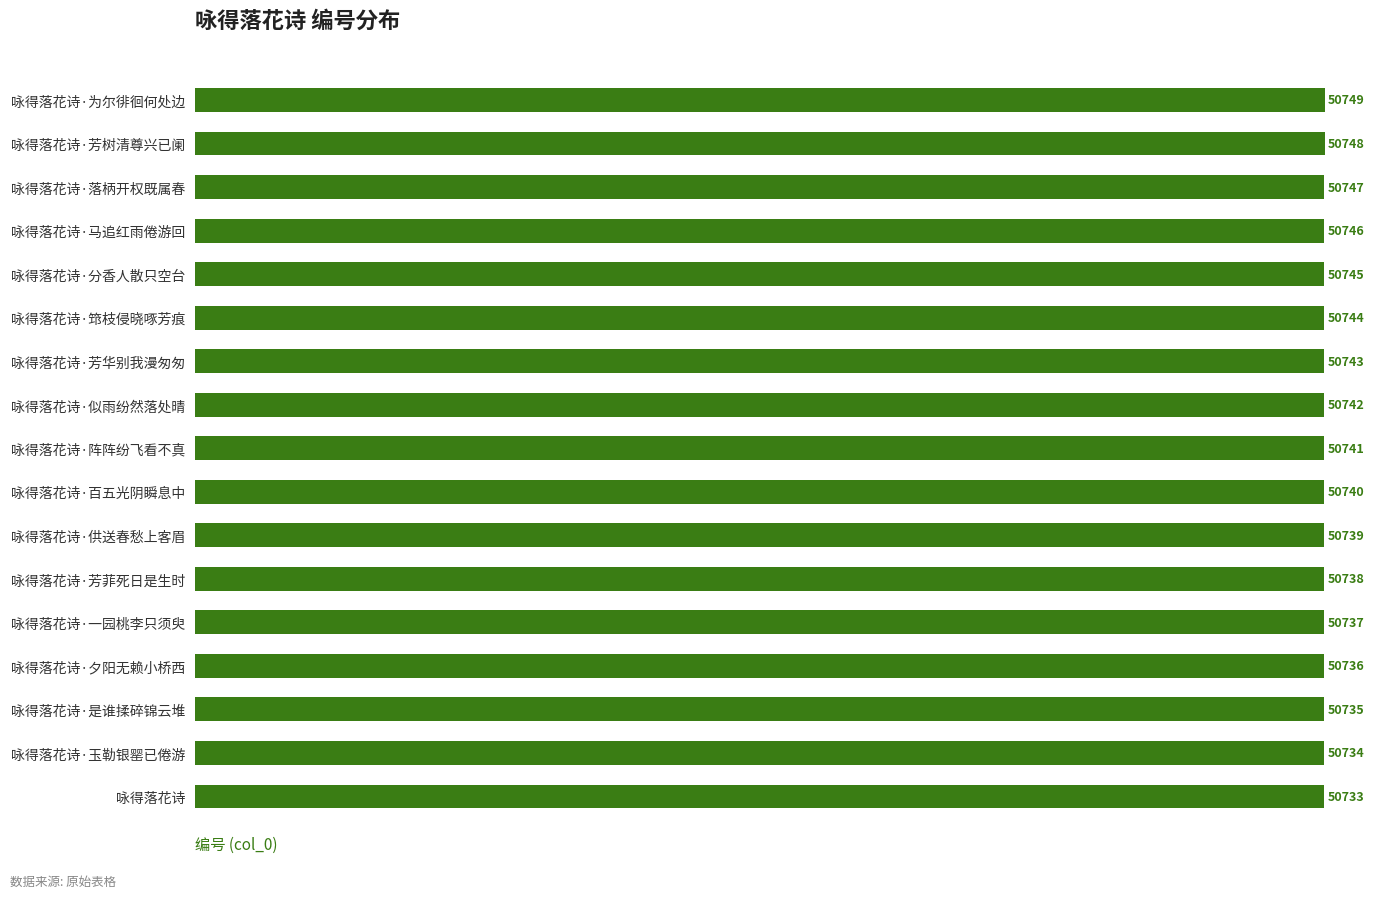

Is it true that the value at 咏得落花诗·为尔徘徊何处边 is 76108?

False